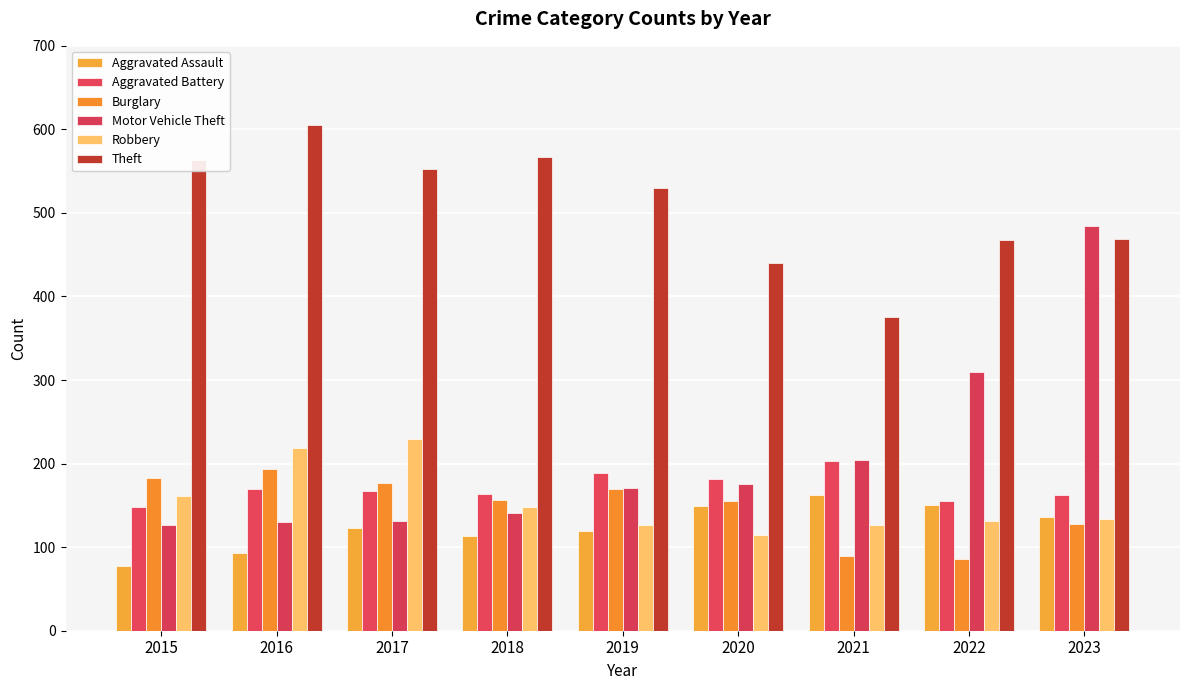

Rank the series at 2021 from highest to lowest value.

Theft, Motor Vehicle Theft, Aggravated Battery, Aggravated Assault, Robbery, Burglary